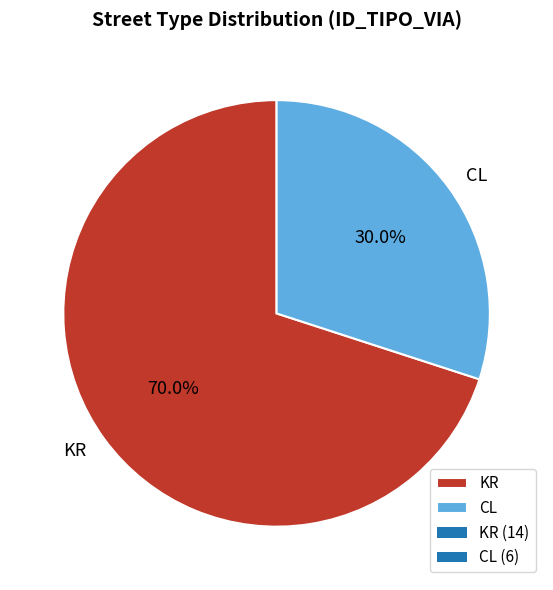

Is it true that KR is 75% of the pie?

False